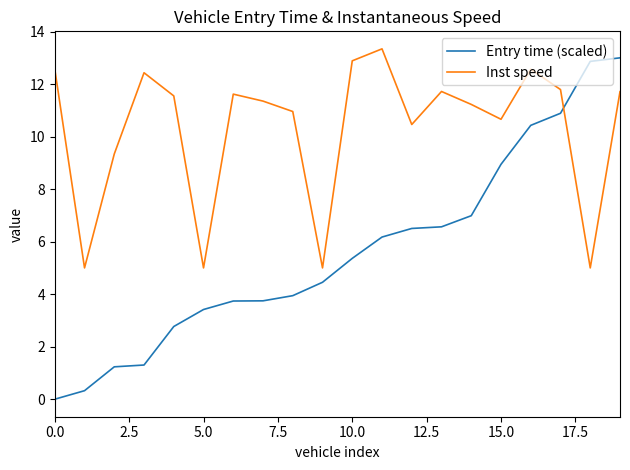

List the series in order of their overall mean, highest first.

Inst speed, Entry time (scaled)